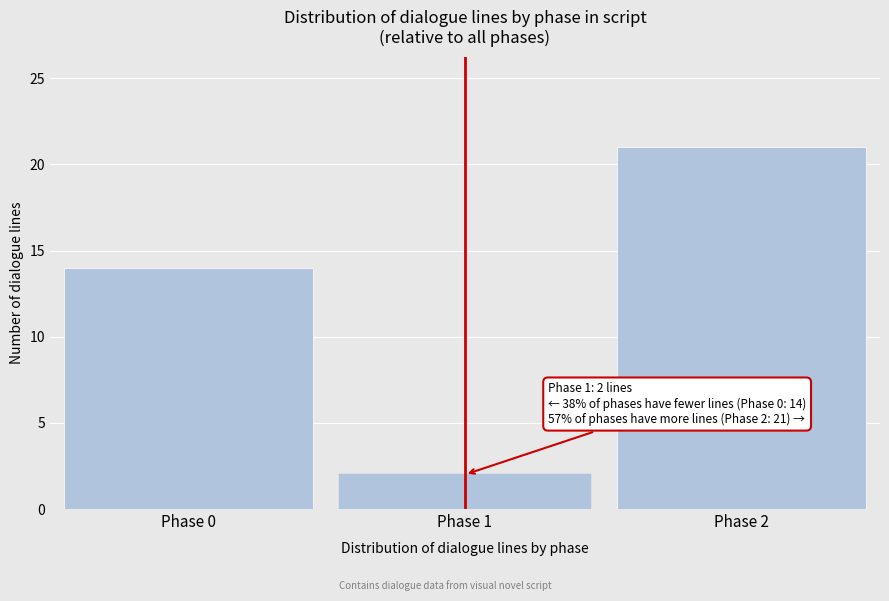

Reading left to right, extract all data points from this chart.

Phase 0=14	Phase 1=2	Phase 2=21